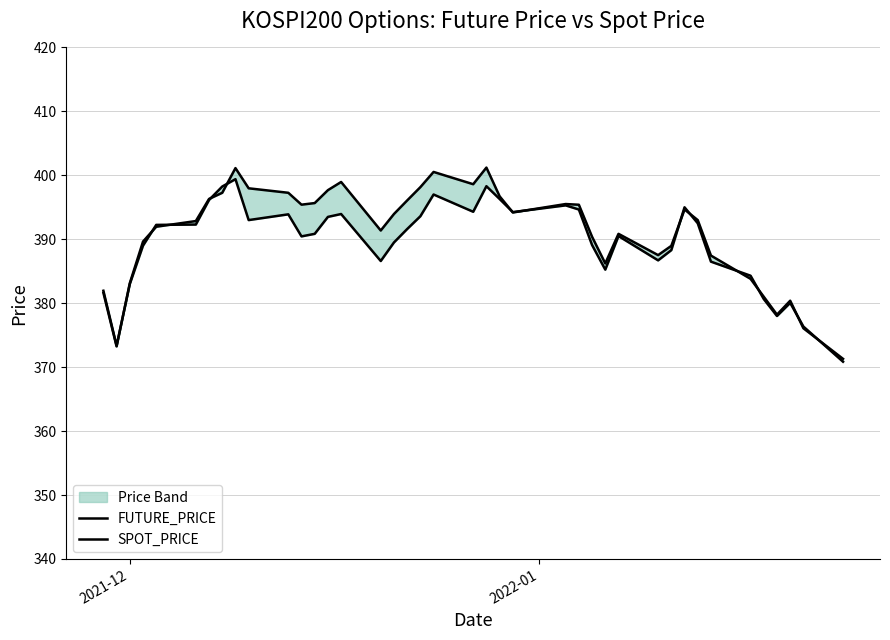

What is the value of the FUTURE_PRICE point at the 39th from the left?

376.4